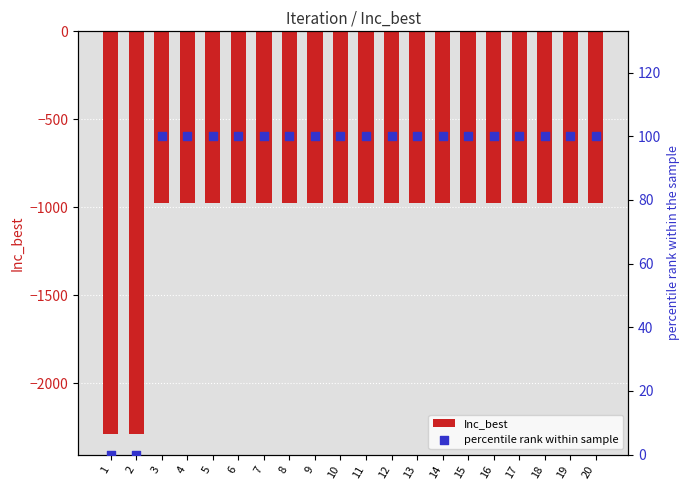

Which series has the largest Y range (max minus min)?

Inc_best